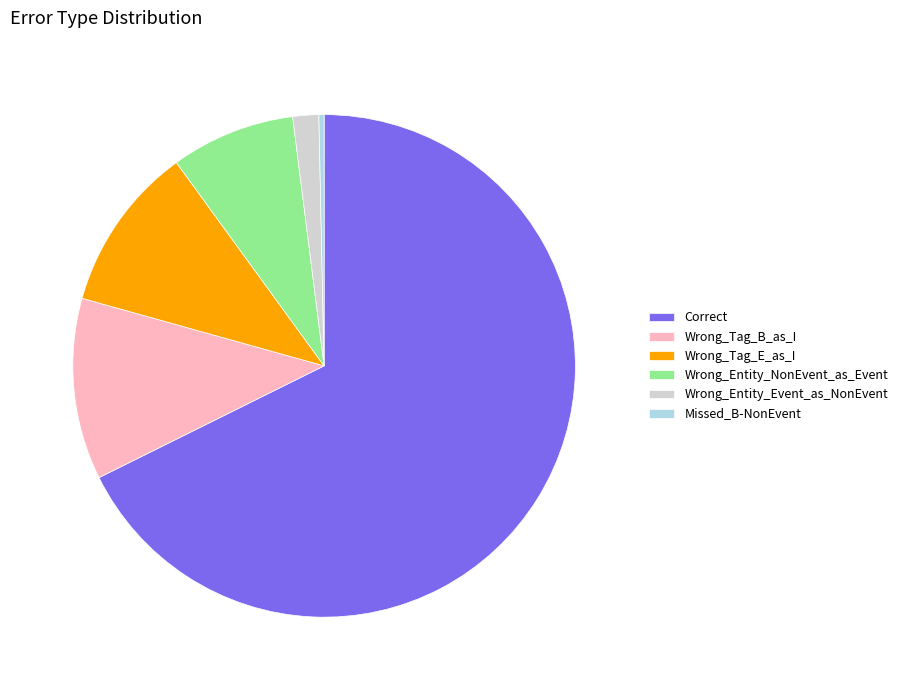

Rank the categories by value from highest to lowest.

Correct, Wrong_Tag_B_as_I, Wrong_Tag_E_as_I, Wrong_Entity_NonEvent_as_Event, Wrong_Entity_Event_as_NonEvent, Missed_B-NonEvent